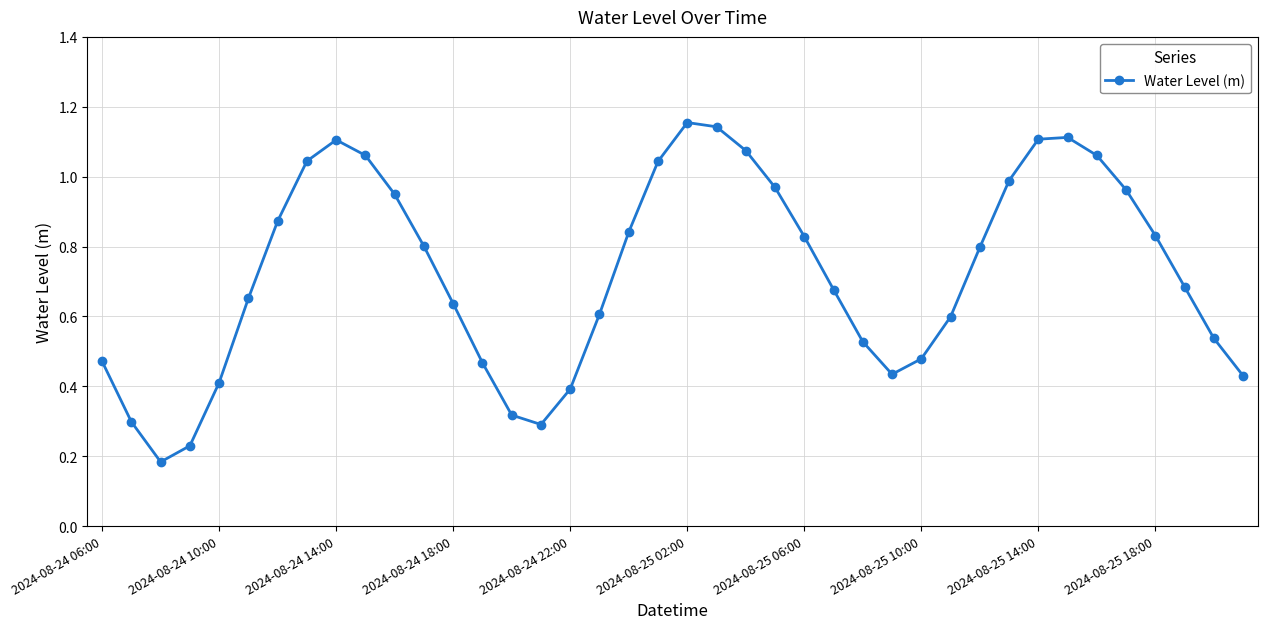

What is the sum of all values?

29.1